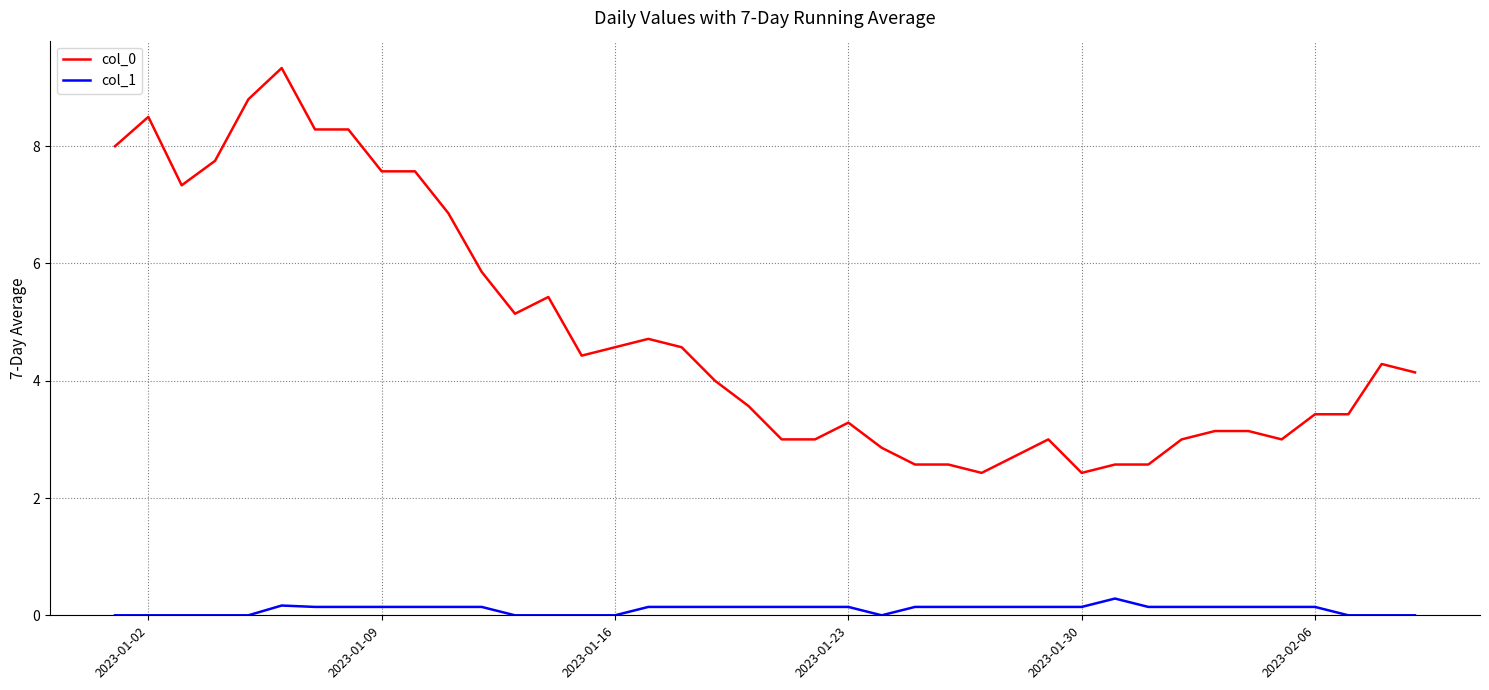

What is the greatest value displayed?

9.3